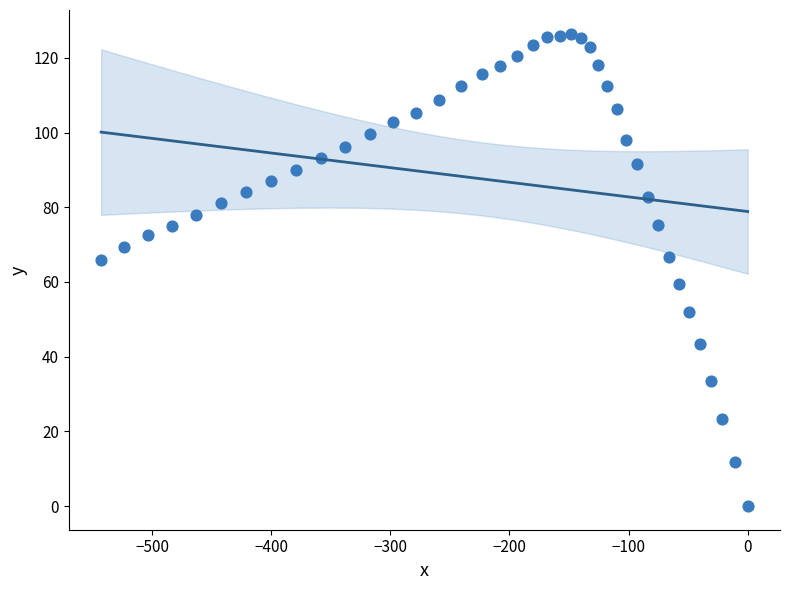

What is the range of X values (max minus min)?

542.9